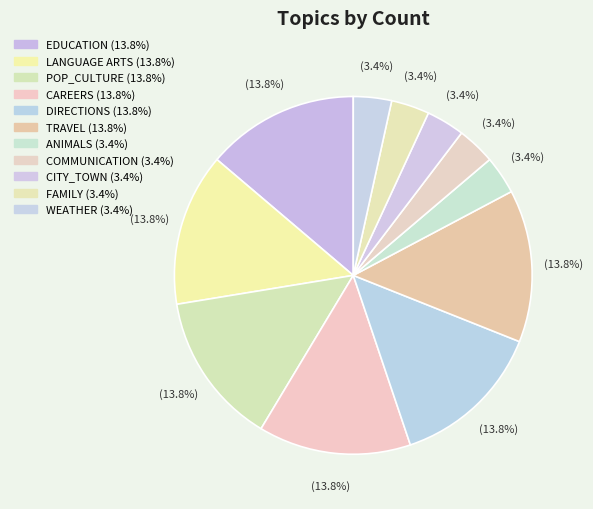

How many slices are in this pie chart?

11